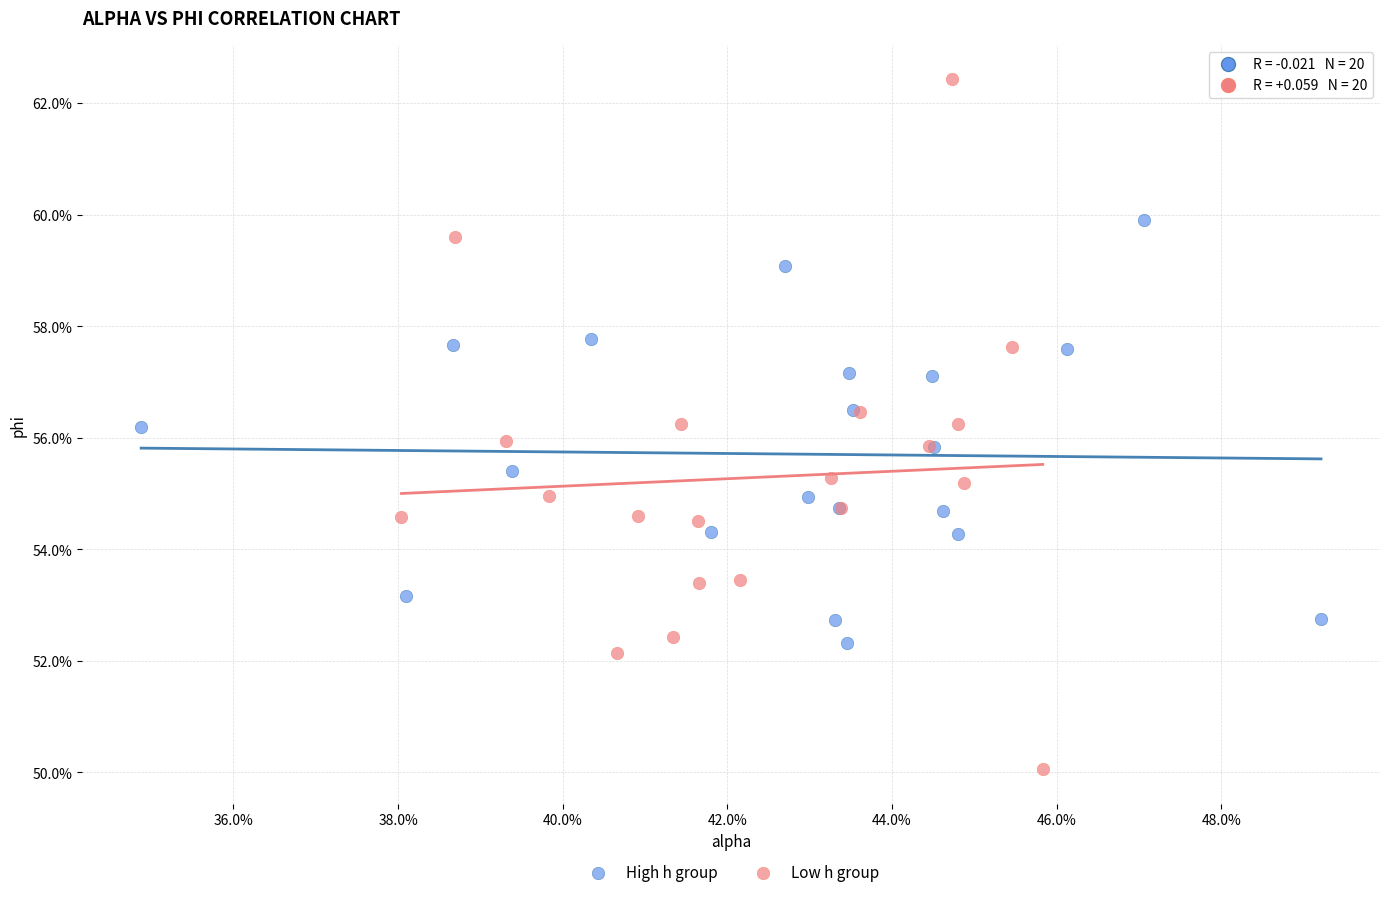

Which series reaches the minimum Y coordinate?

Low h group